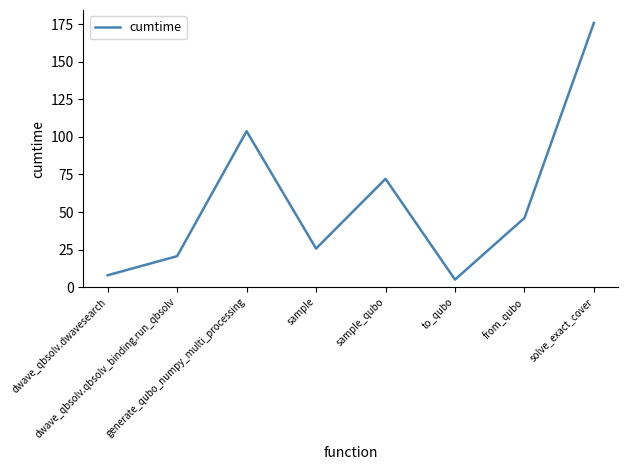

Reading left to right, what are all the values shown in this chart?

7.9	20.6	103.8	25.7	72.1	5.0	46.1	175.9